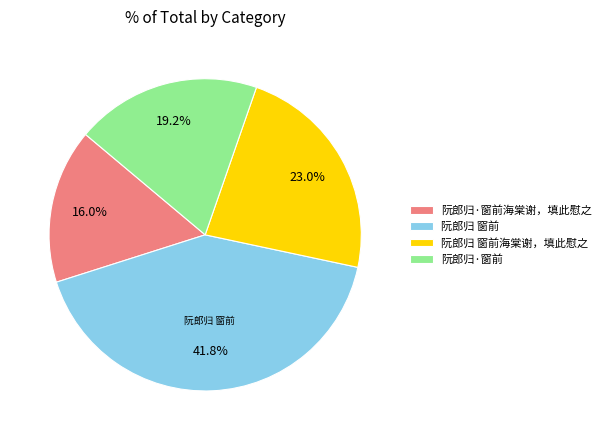

Is it true that 阮郎归 窗前 is 42% of the pie?

True